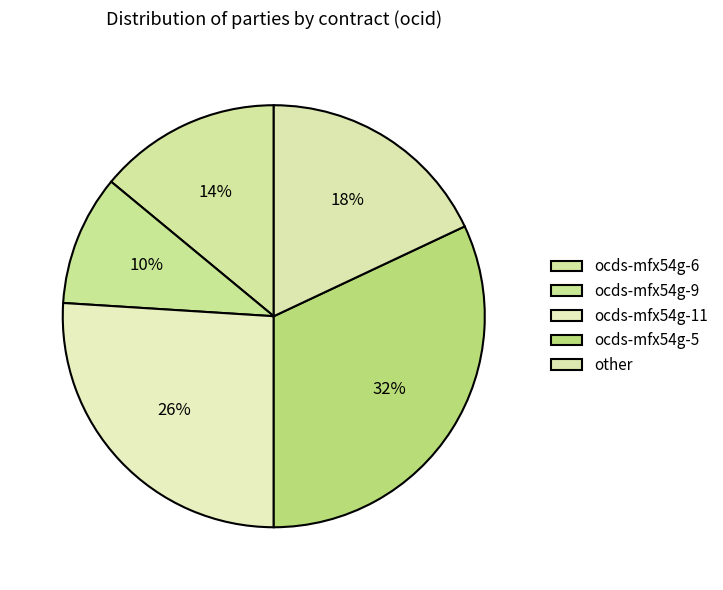

What is the ratio of the value at ocds-mfx54g-9 to the value at ocds-mfx54g-6?

0.7